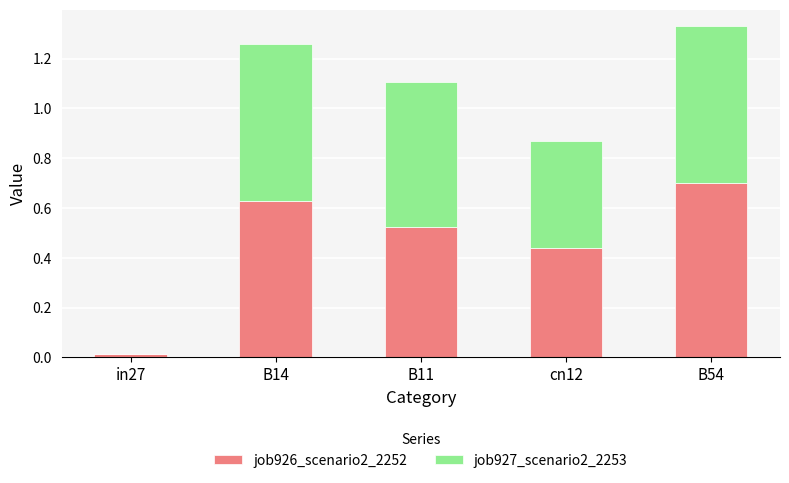

What is the sum of the job926_scenario2_2252 values at B14 and cn12?

1.1